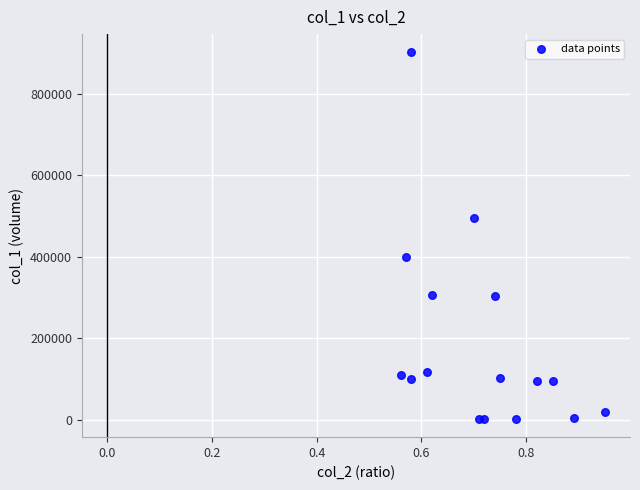

What Y value in the scatter plot is closest to 451500?

495000